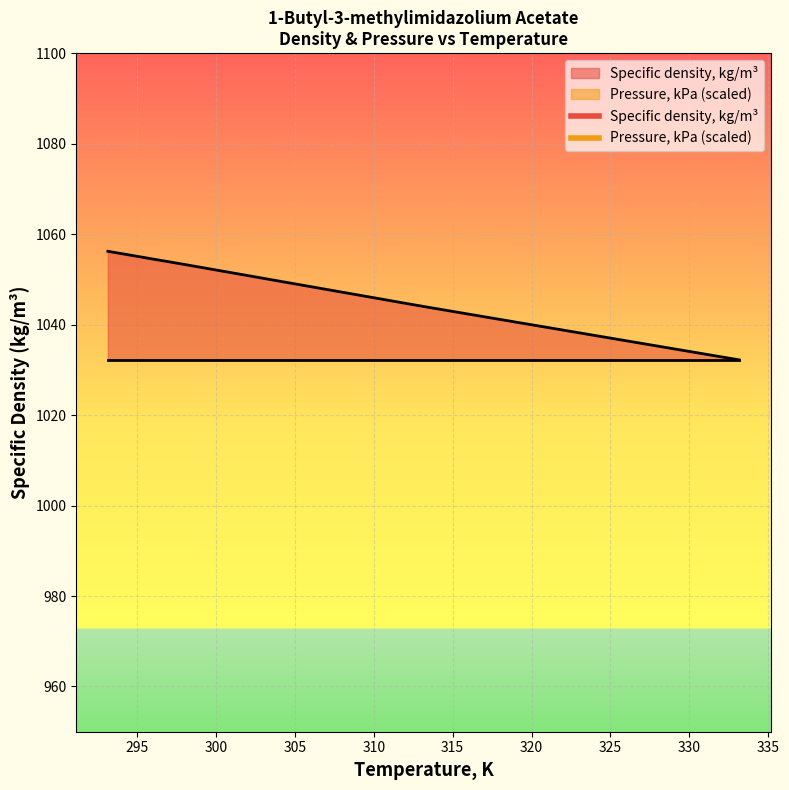

List the series in order of their peak value, lowest first.

Pressure, kPa (scaled), Specific density, kg/m³